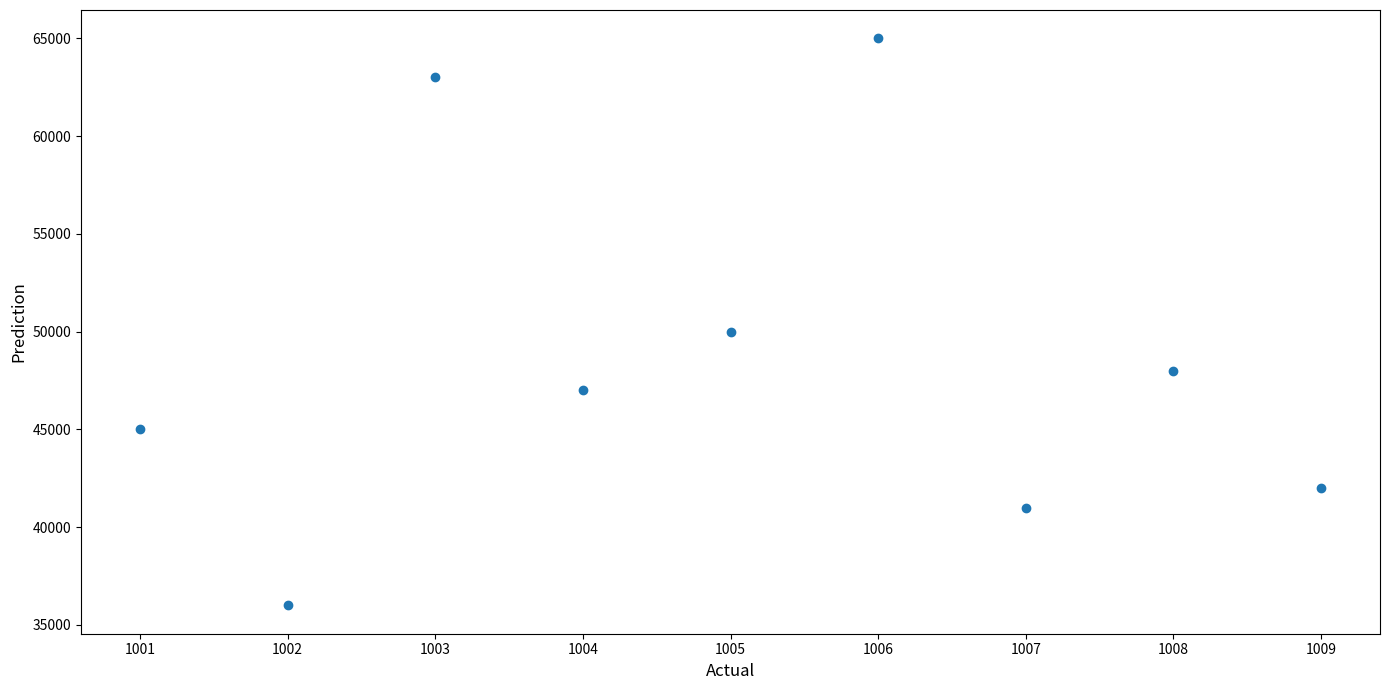

What is the range of Y values (max minus min)?

29000